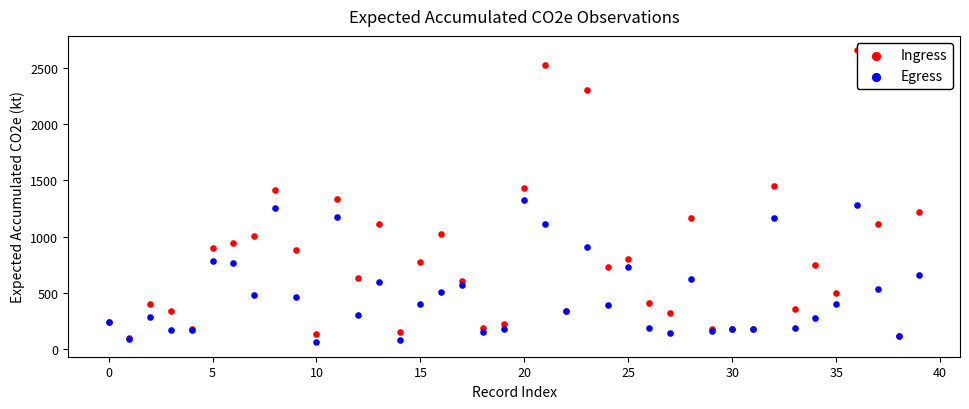

Which series has the widest spread of Y values?

Ingress